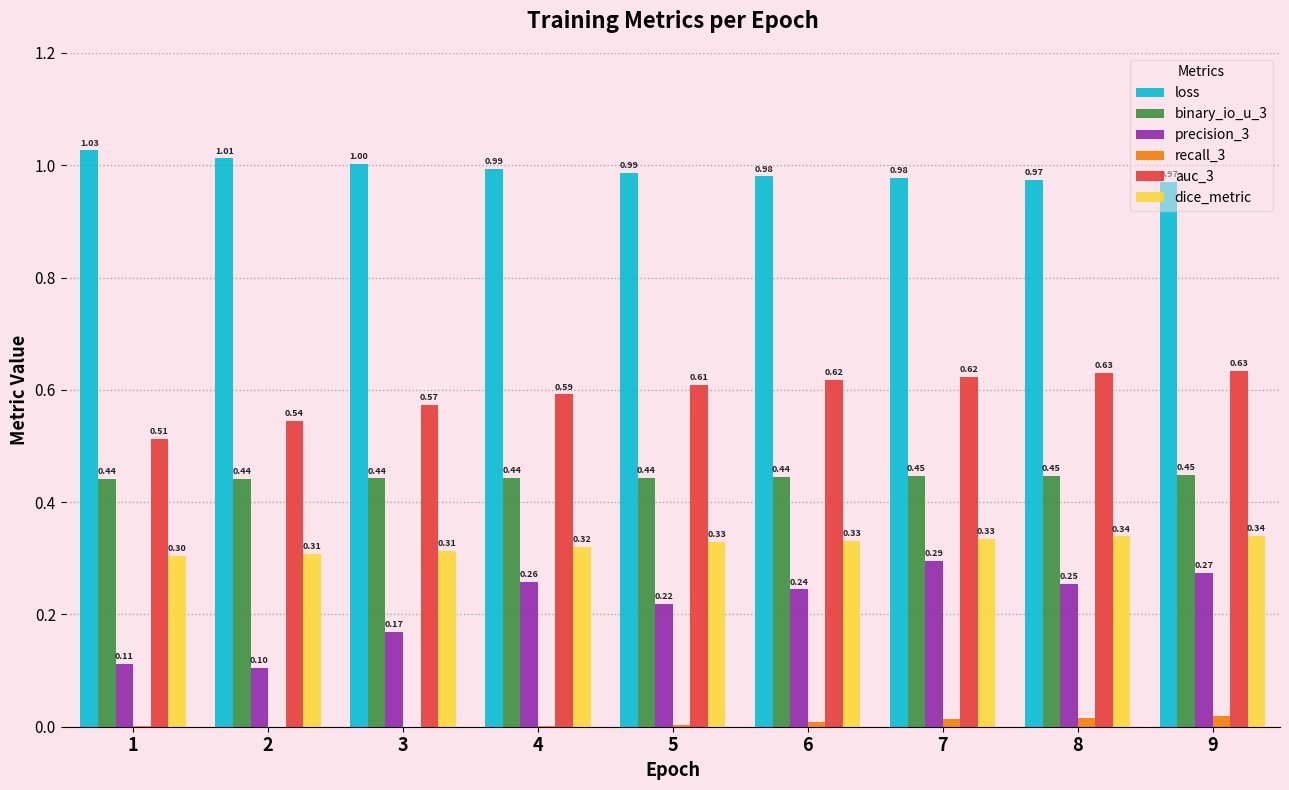

Which series changed the most between 6 and 9?

precision_3